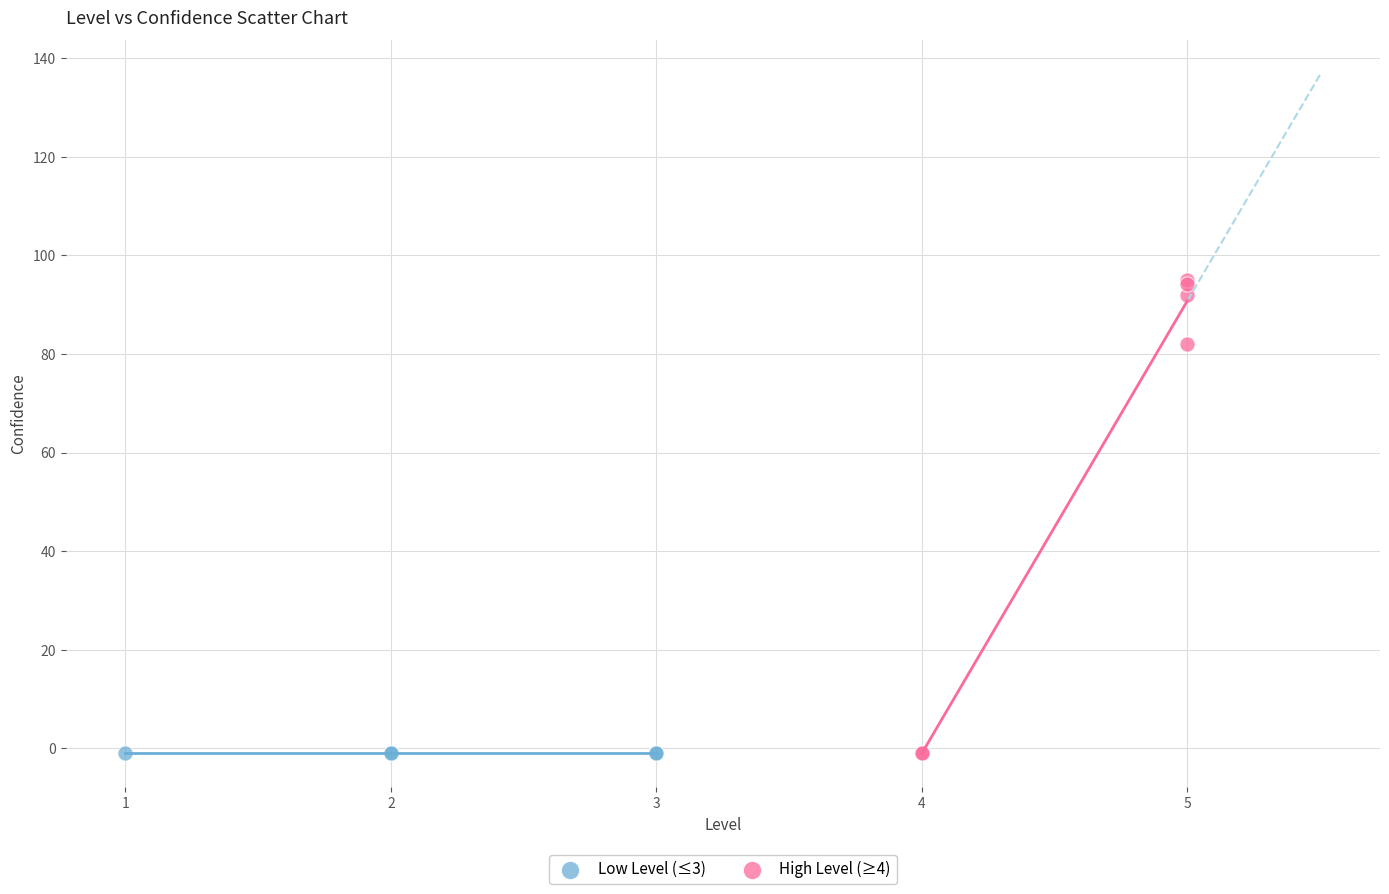

What are all the series names shown in the legend?

Low Level (≤3), High Level (≥4)